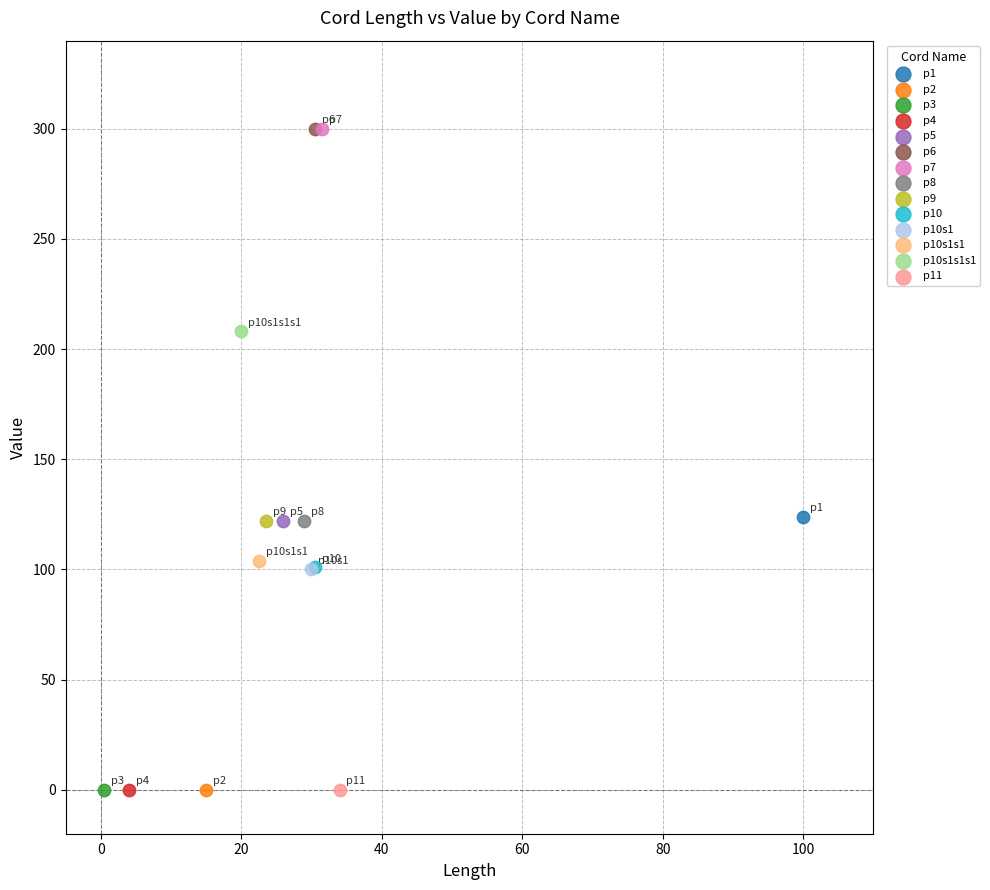

What are all the series names shown in the legend?

p1, p2, p3, p4, p5, p6, p7, p8, p9, p10, p10s1, p10s1s1, p10s1s1s1, p11